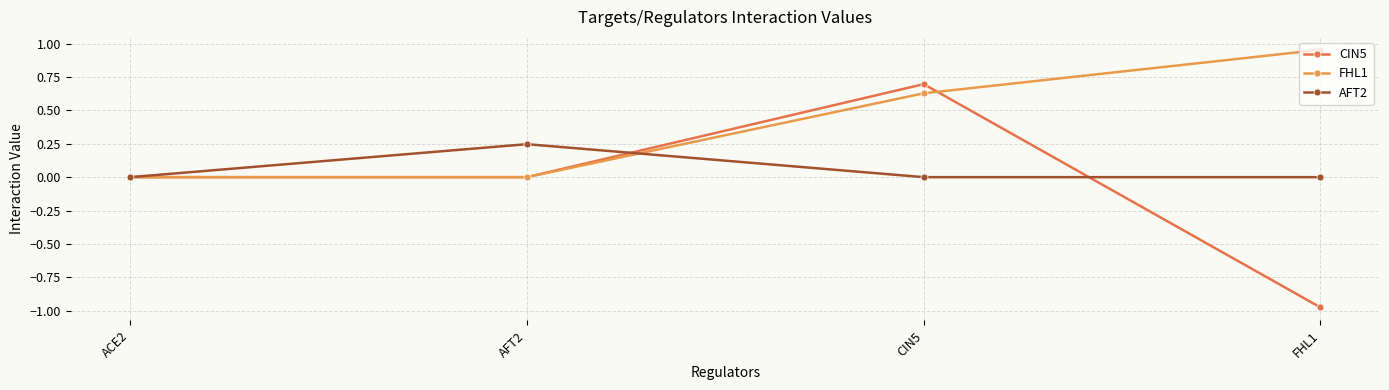

How many categories are shown in the chart?

4